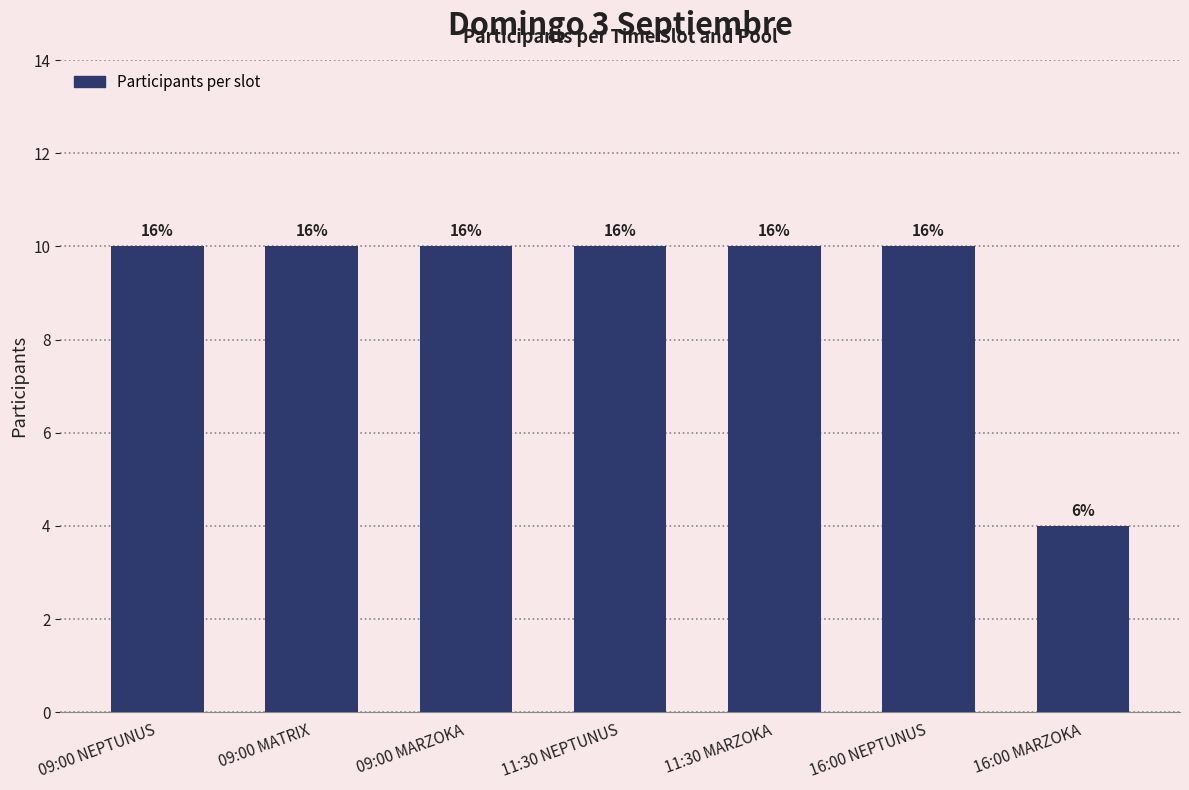

How many bars are there in total?

7